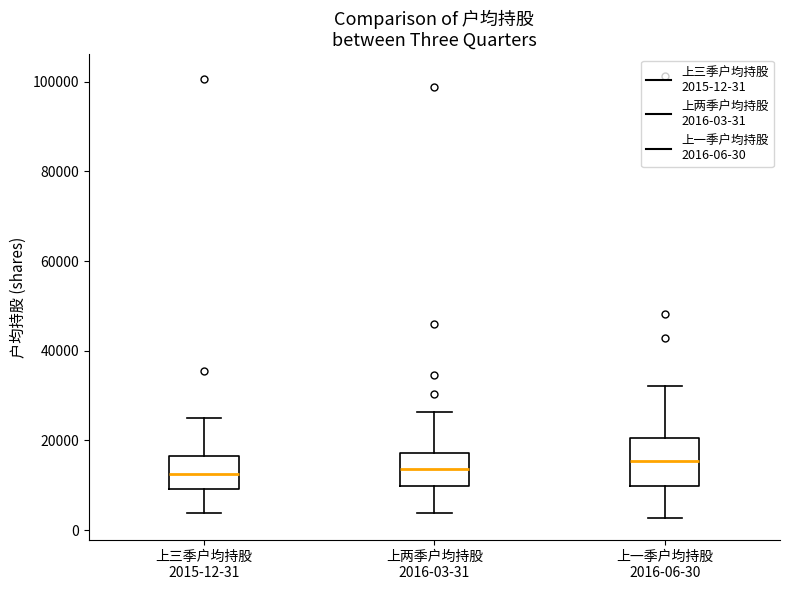

Where does the lower whisker of the box for 上一季户均持股 2016-06-30 end on the y-axis? The values are not printed on the chart, so give them approximately, as read against the axis.

2000